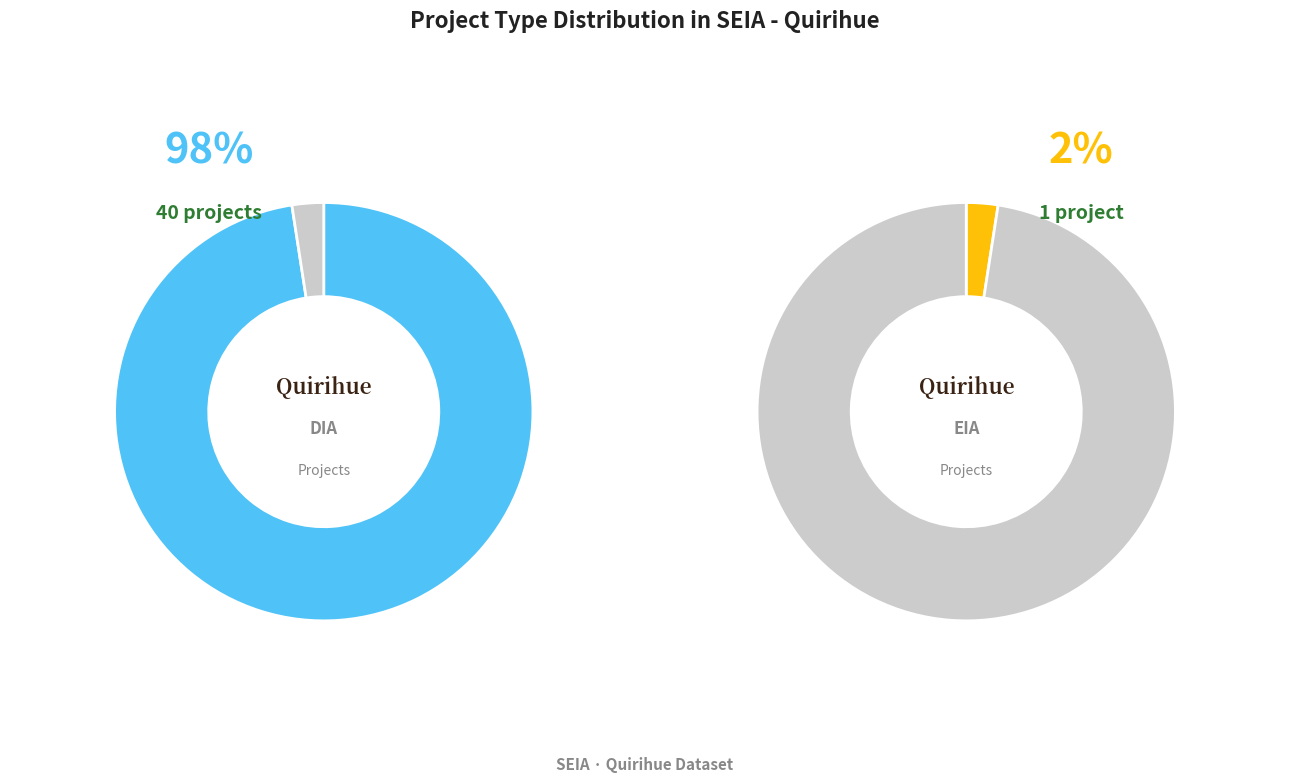

Between EIA and DIA, which is larger?

DIA